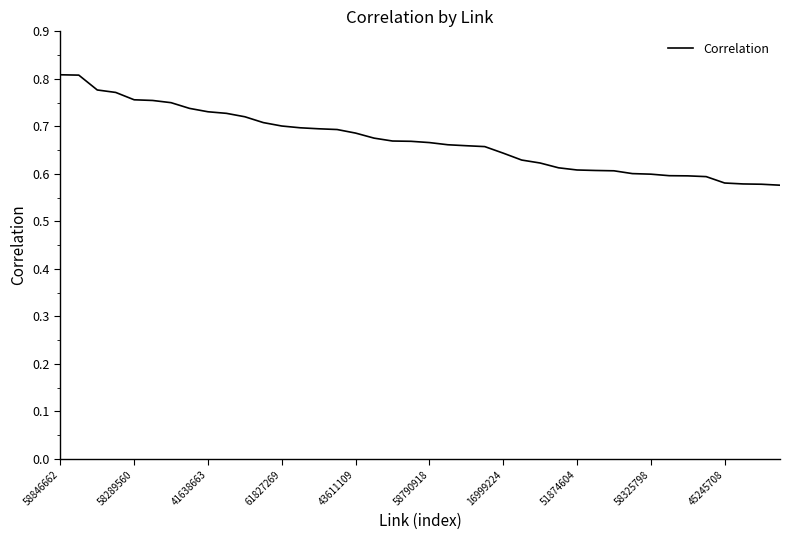

Which label corresponds to the largest value in the chart?

58846662